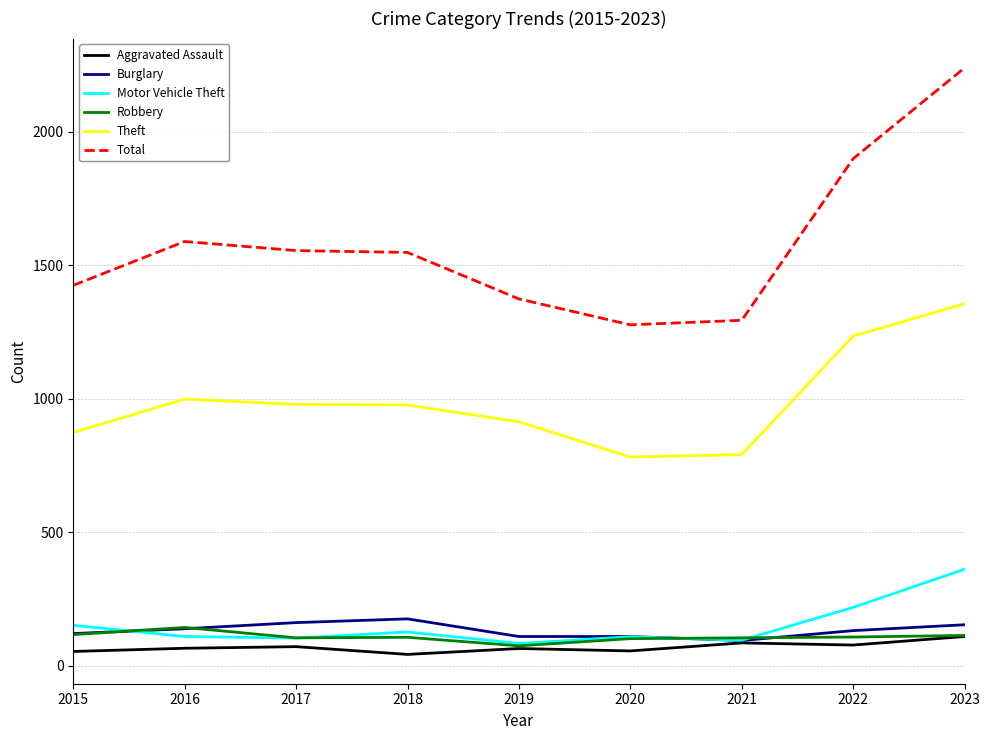

Which category has the highest value across all series?

2023